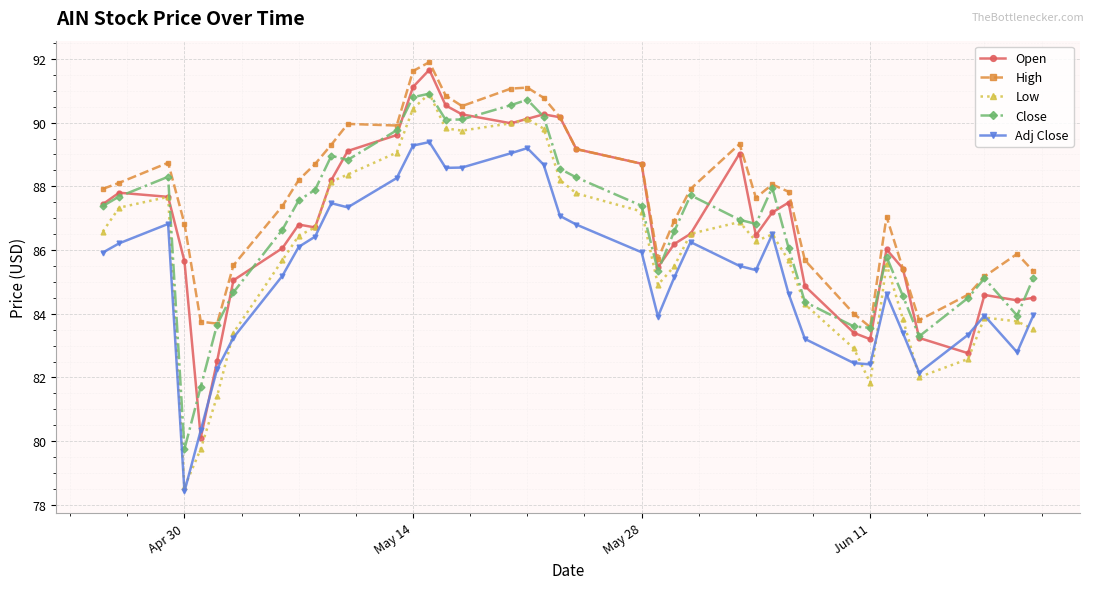

True or false: Adj Close has more than 1 interior local peaks.

True